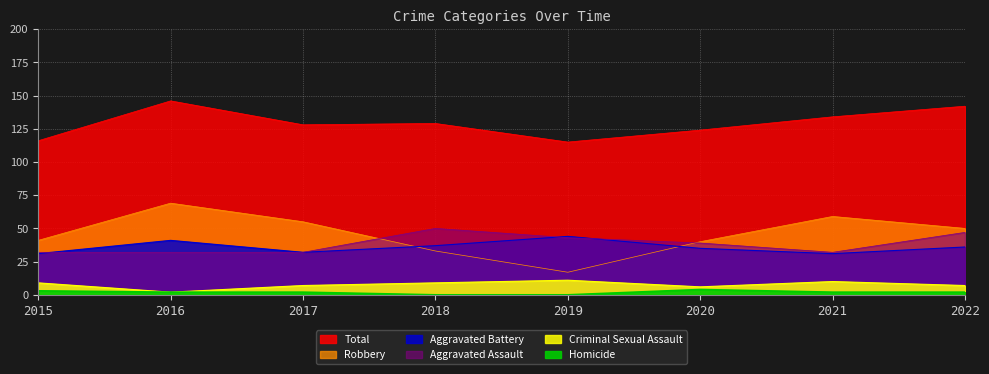

True or false: Homicide has a value of 1 at 2016.

False